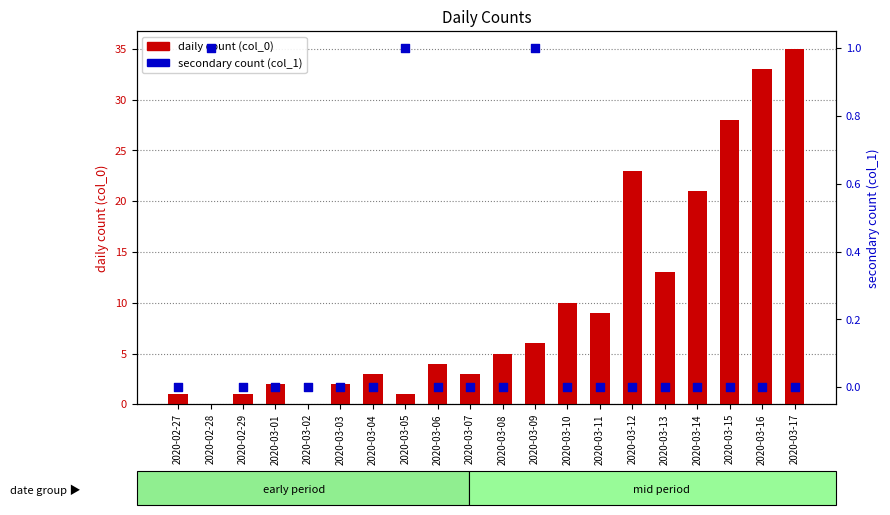

At which category is the sum across all series the highest?

2020-03-17